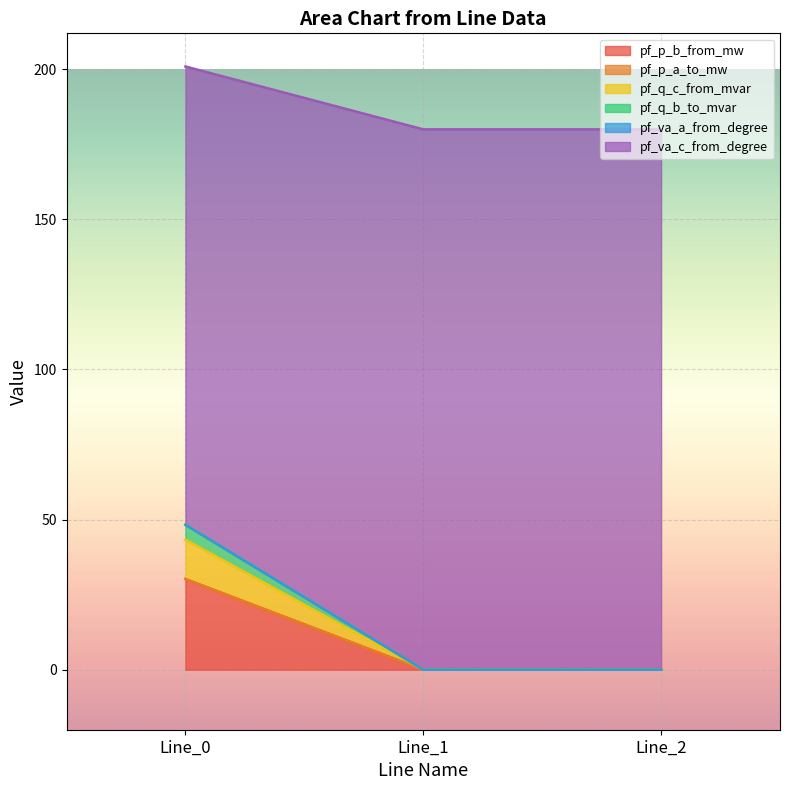

How many lines are shown in the chart?

6